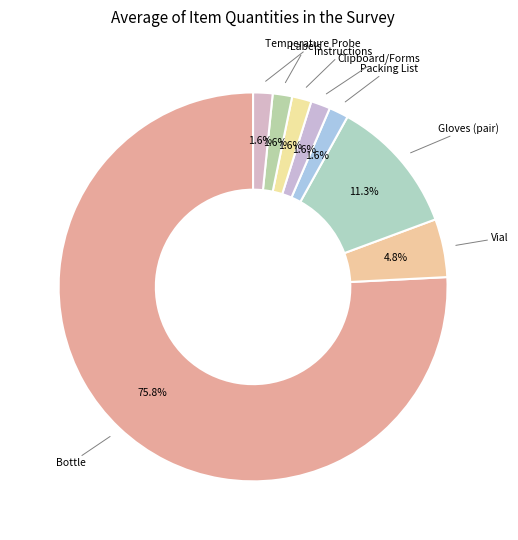

How many segments does this pie chart have?

8